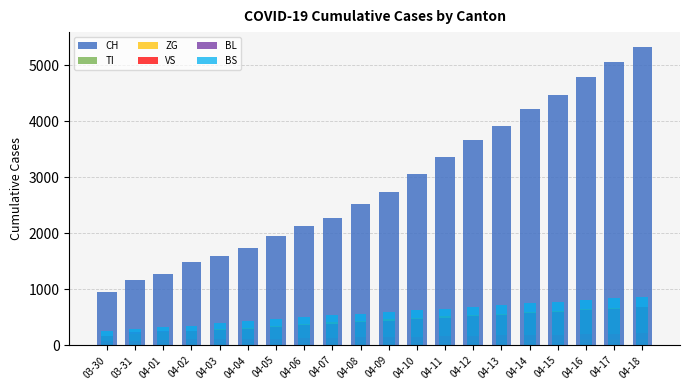

What is the difference between the maximum and minimum values in the BL series?

520